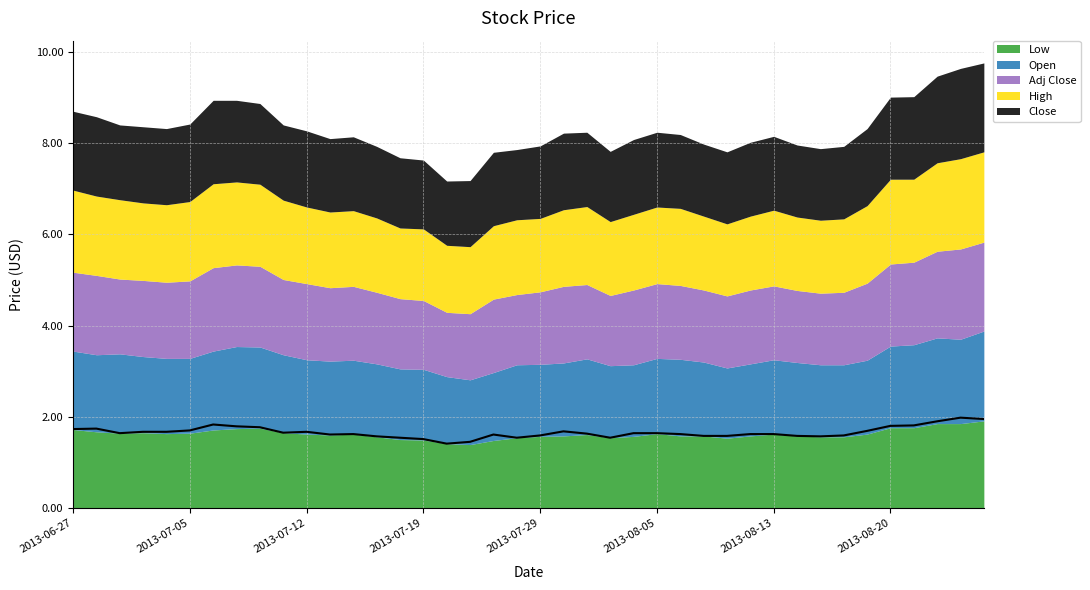

Reading right to left, transcribe all the data shown in this chart.

Close: 2013-08-26=1.9	2013-08-23=2.0	2013-08-22=1.9	2013-08-21=1.8	2013-08-20=1.8	2013-08-19=1.7	2013-08-16=1.6	2013-08-15=1.6	2013-08-14=1.6	2013-08-13=1.6	2013-08-09=1.6	2013-08-08=1.6	2013-08-07=1.6	2013-08-06=1.6	2013-08-05=1.6	2013-08-02=1.6	2013-08-01=1.5	2013-07-31=1.6	2013-07-30=1.7	2013-07-29=1.6	2013-07-26=1.5	2013-07-25=1.6	2013-07-24=1.4	2013-07-23=1.4	2013-07-19=1.5	2013-07-18=1.5	2013-07-17=1.6	2013-07-16=1.6	2013-07-15=1.6	2013-07-12=1.7	2013-07-11=1.6	2013-07-10=1.8	2013-07-09=1.8	2013-07-08=1.8	2013-07-05=1.7	2013-07-04=1.7	2013-07-03=1.7	2013-07-02=1.6	2013-06-28=1.7	2013-06-27=1.7
Open: 2013-08-26=2.0	2013-08-23=1.9	2013-08-22=1.9	2013-08-21=1.8	2013-08-20=1.8	2013-08-19=1.6	2013-08-16=1.6	2013-08-15=1.6	2013-08-14=1.6	2013-08-13=1.6	2013-08-09=1.6	2013-08-08=1.5	2013-08-07=1.6	2013-08-06=1.7	2013-08-05=1.6	2013-08-02=1.6	2013-08-01=1.6	2013-07-31=1.7	2013-07-30=1.6	2013-07-29=1.6	2013-07-26=1.6	2013-07-25=1.5	2013-07-24=1.4	2013-07-23=1.5	2013-07-19=1.6	2013-07-18=1.6	2013-07-17=1.6	2013-07-16=1.6	2013-07-15=1.6	2013-07-12=1.6	2013-07-11=1.7	2013-07-10=1.8	2013-07-09=1.8	2013-07-08=1.7	2013-07-05=1.6	2013-07-04=1.6	2013-07-03=1.7	2013-07-02=1.7	2013-06-28=1.7	2013-06-27=1.7
High: 2013-08-26=2.0	2013-08-23=2.0	2013-08-22=1.9	2013-08-21=1.8	2013-08-20=1.9	2013-08-19=1.7	2013-08-16=1.6	2013-08-15=1.6	2013-08-14=1.6	2013-08-13=1.7	2013-08-09=1.6	2013-08-08=1.6	2013-08-07=1.6	2013-08-06=1.7	2013-08-05=1.7	2013-08-02=1.7	2013-08-01=1.6	2013-07-31=1.7	2013-07-30=1.7	2013-07-29=1.6	2013-07-26=1.6	2013-07-25=1.6	2013-07-24=1.5	2013-07-23=1.5	2013-07-19=1.6	2013-07-18=1.6	2013-07-17=1.6	2013-07-16=1.7	2013-07-15=1.7	2013-07-12=1.7	2013-07-11=1.7	2013-07-10=1.8	2013-07-09=1.8	2013-07-08=1.8	2013-07-05=1.7	2013-07-04=1.7	2013-07-03=1.7	2013-07-02=1.7	2013-06-28=1.7	2013-06-27=1.8
Low: 2013-08-26=1.9	2013-08-23=1.9	2013-08-22=1.9	2013-08-21=1.8	2013-08-20=1.8	2013-08-19=1.6	2013-08-16=1.6	2013-08-15=1.6	2013-08-14=1.6	2013-08-13=1.6	2013-08-09=1.6	2013-08-08=1.5	2013-08-07=1.6	2013-08-06=1.6	2013-08-05=1.6	2013-08-02=1.6	2013-08-01=1.5	2013-07-31=1.6	2013-07-30=1.6	2013-07-29=1.6	2013-07-26=1.5	2013-07-25=1.5	2013-07-24=1.4	2013-07-23=1.4	2013-07-19=1.5	2013-07-18=1.5	2013-07-17=1.6	2013-07-16=1.6	2013-07-15=1.6	2013-07-12=1.6	2013-07-11=1.6	2013-07-10=1.8	2013-07-09=1.7	2013-07-08=1.7	2013-07-05=1.6	2013-07-04=1.6	2013-07-03=1.6	2013-07-02=1.6	2013-06-28=1.7	2013-06-27=1.7
Adj Close: 2013-08-26=1.9	2013-08-23=2.0	2013-08-22=1.9	2013-08-21=1.8	2013-08-20=1.8	2013-08-19=1.7	2013-08-16=1.6	2013-08-15=1.6	2013-08-14=1.6	2013-08-13=1.6	2013-08-09=1.6	2013-08-08=1.6	2013-08-07=1.6	2013-08-06=1.6	2013-08-05=1.6	2013-08-02=1.6	2013-08-01=1.5	2013-07-31=1.6	2013-07-30=1.7	2013-07-29=1.6	2013-07-26=1.5	2013-07-25=1.6	2013-07-24=1.4	2013-07-23=1.4	2013-07-19=1.5	2013-07-18=1.5	2013-07-17=1.6	2013-07-16=1.6	2013-07-15=1.6	2013-07-12=1.7	2013-07-11=1.6	2013-07-10=1.8	2013-07-09=1.8	2013-07-08=1.8	2013-07-05=1.7	2013-07-04=1.7	2013-07-03=1.7	2013-07-02=1.6	2013-06-28=1.7	2013-06-27=1.7